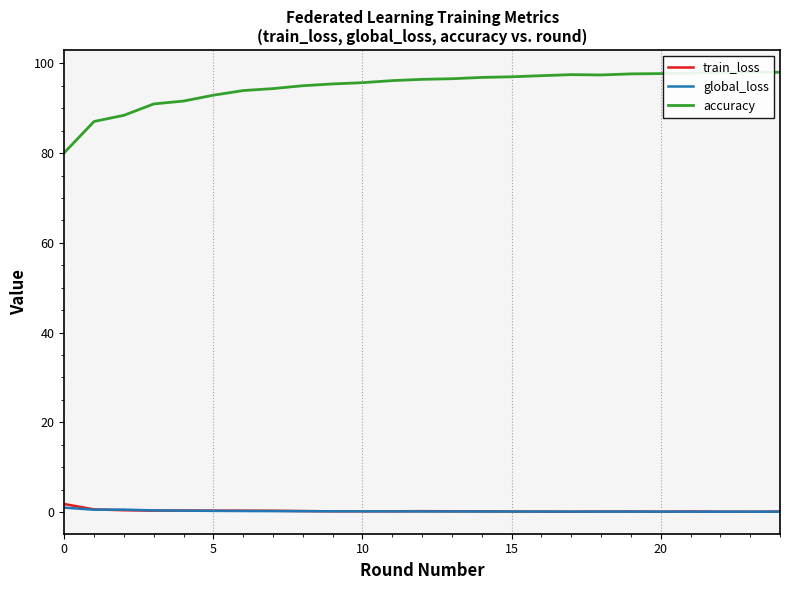

Reading left to right, transcribe all the data shown in this chart.

train_loss: 1.8	0.6	0.4	0.3	0.3	0.3	0.3	0.3	0.2	0.1	0.1	0.1	0.2	0.1	0.1	0.1	0.1	0.1	0.1	0.1	0.1	0.1	0.1	0.0	0.1
global_loss: 1.0	0.5	0.5	0.3	0.3	0.2	0.2	0.2	0.2	0.1	0.1	0.1	0.1	0.1	0.1	0.1	0.1	0.1	0.1	0.1	0.1	0.1	0.1	0.1	0.1
accuracy: 80.1	87.1	88.4	91.0	91.6	92.9	94.0	94.4	95.0	95.4	95.7	96.2	96.5	96.6	96.9	97.0	97.3	97.5	97.4	97.7	97.7	97.9	98.0	98.1	98.0